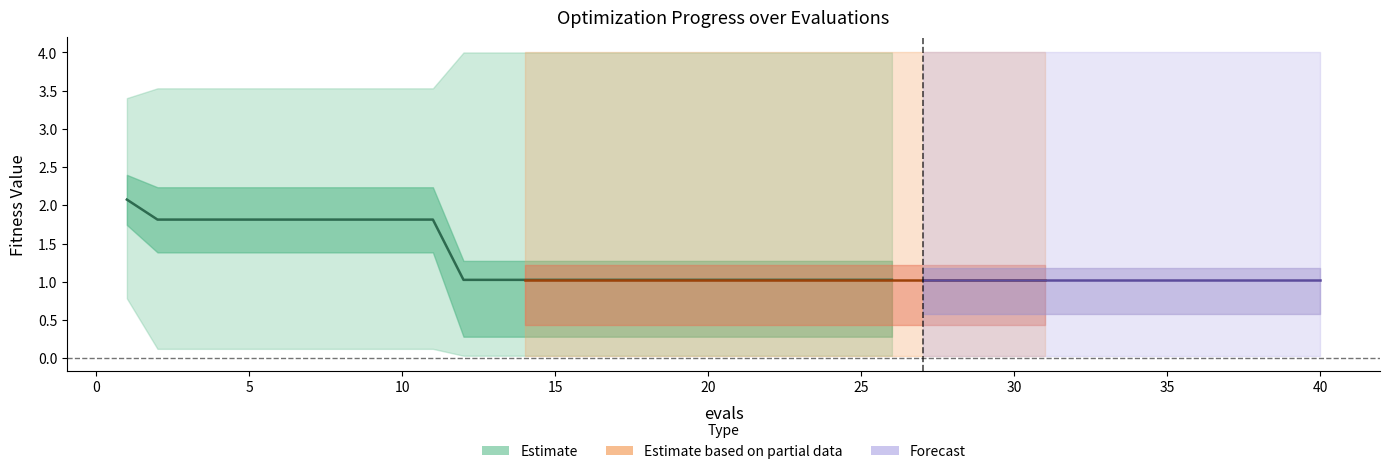

Reading left to right, extract all data points from this chart.

mean: 2.1	1.8	1.8	1.8	1.8	1.8	1.8	1.8	1.8	1.8	1.8	1.0	1.0	1.0	1.0	1.0	1.0	1.0	1.0	1.0	1.0	1.0	1.0	1.0	1.0	1.0	1.0	1.0	1.0	1.0	1.0	1.0	1.0	1.0	1.0	1.0	1.0	1.0	1.0	1.0
best: 0.8	0.1	0.1	0.1	0.1	0.1	0.1	0.1	0.1	0.1	0.1	0.0	0.0	0.0	0.0	0.0	0.0	0.0	0.0	0.0	0.0	0.0	0.0	0.0	0.0	0.0	0.0	0.0	0.0	0.0	0.0	0.0	0.0	0.0	0.0	0.0	0.0	0.0	0.0	0.0
worst: 3.4	3.5	3.5	3.5	3.5	3.5	3.5	3.5	3.5	3.5	3.5	4.0	4.0	4.0	4.0	4.0	4.0	4.0	4.0	4.0	4.0	4.0	4.0	4.0	4.0	4.0	4.0	4.0	4.0	4.0	4.0	4.0	4.0	4.0	4.0	4.0	4.0	4.0	4.0	4.0
success num: 0.0	0.0	0.0	0.0	0.0	0.0	0.0	0.0	0.0	0.0	0.0	3.0	3.0	3.0	3.0	3.0	3.0	3.0	3.0	3.0	3.0	3.0	3.0	3.0	3.0	3.0	3.0	3.0	3.0	3.0	3.0	3.0	3.0	3.0	3.0	3.0	3.0	3.0	3.0	3.0